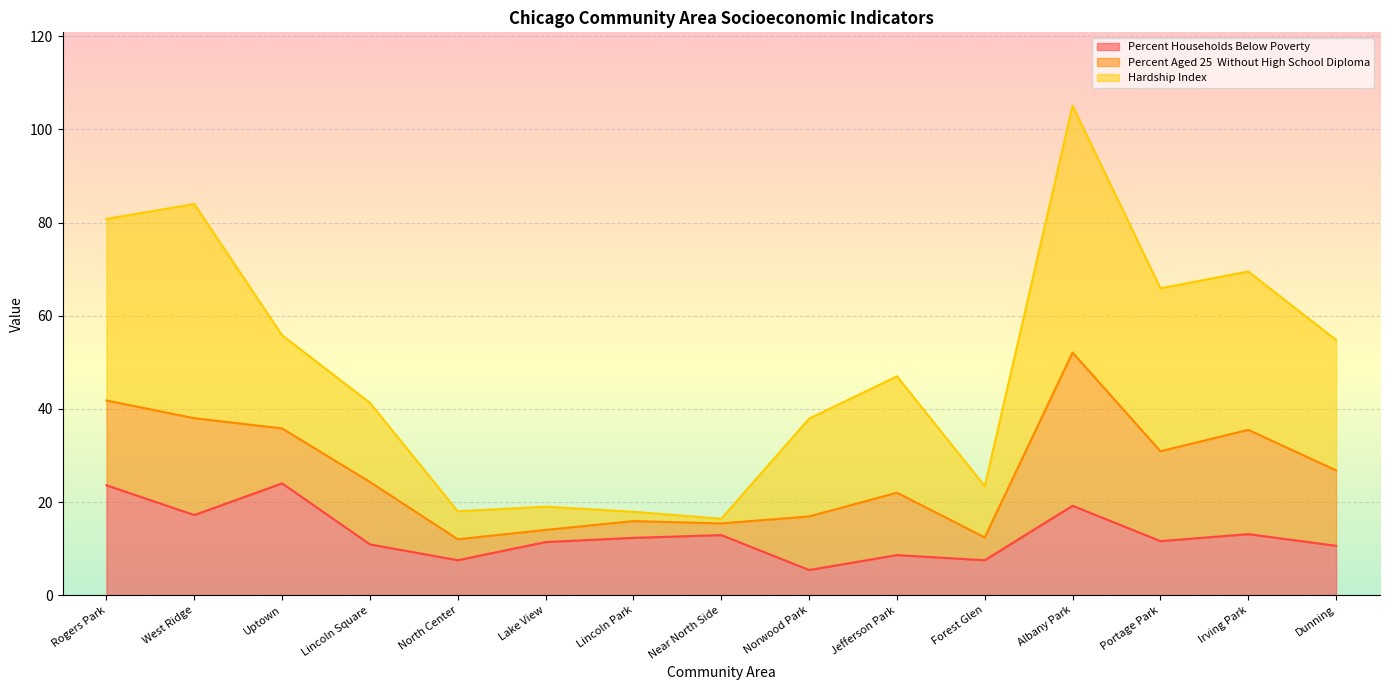

What is the value of the hardship_index point at the 1st from the left?

80.8